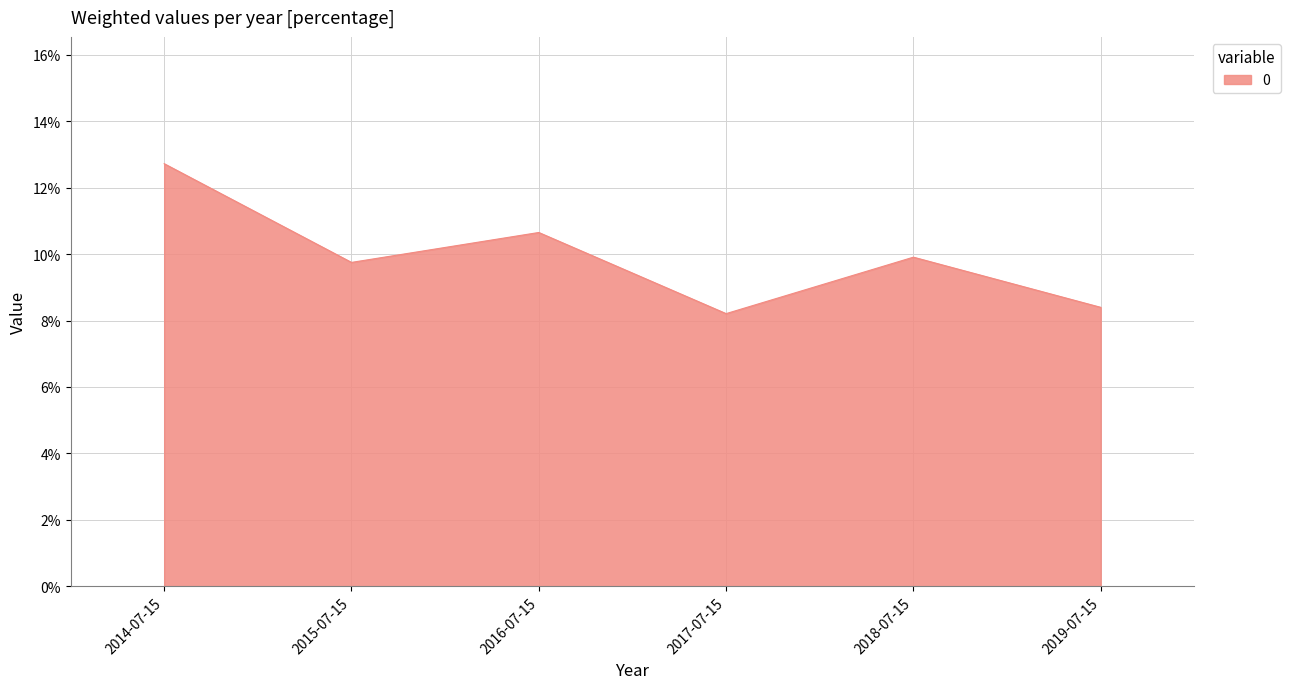

Does the chart have visible grid lines?

Yes